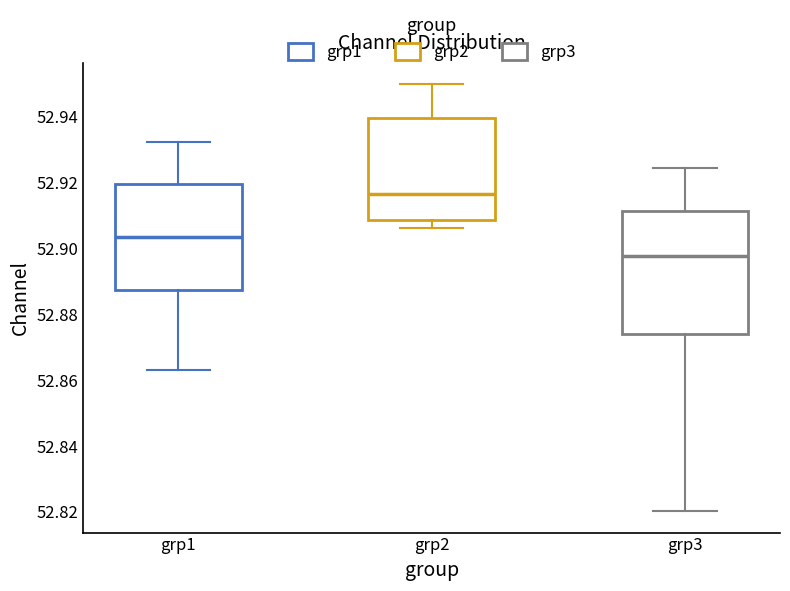

Reading left to right, transcribe this box plot: for each box, give where its median line is, the range the box spans, and where its two whiskers end, as read against the y-axis. The values are not printed on the chart, so give them approximately, as read against the axis.

grp1: median 52.904, box 52.888 to 52.920, whiskers 52.864 to 52.932
grp2: median 52.916, box 52.908 to 52.940, whiskers 52.906 to 52.950
grp3: median 52.898, box 52.874 to 52.912, whiskers 52.820 to 52.924